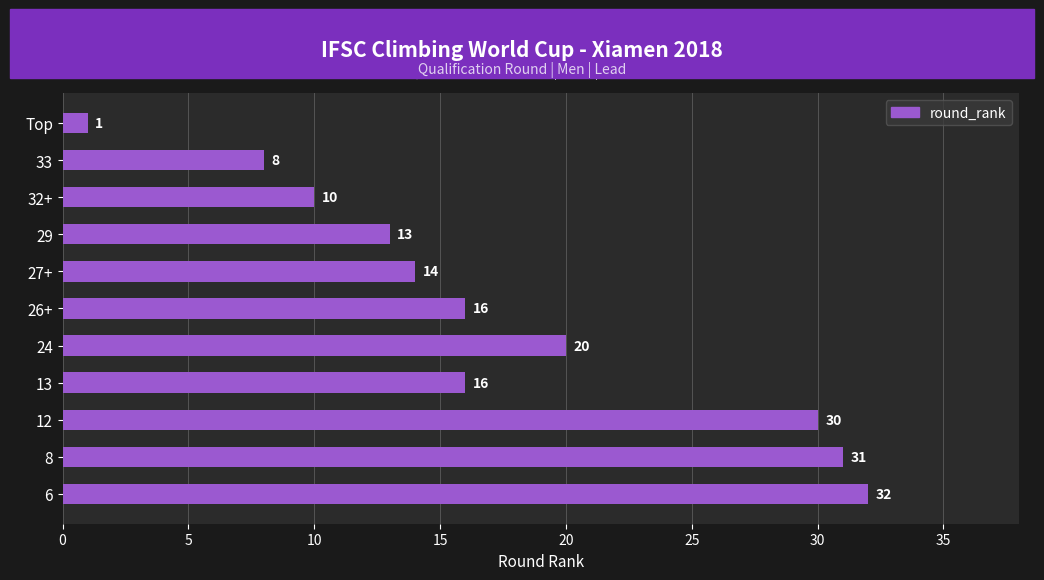

Reading top to bottom, what are all the values shown in this chart?

1	8	10	13	14	16	20	16	30	31	32